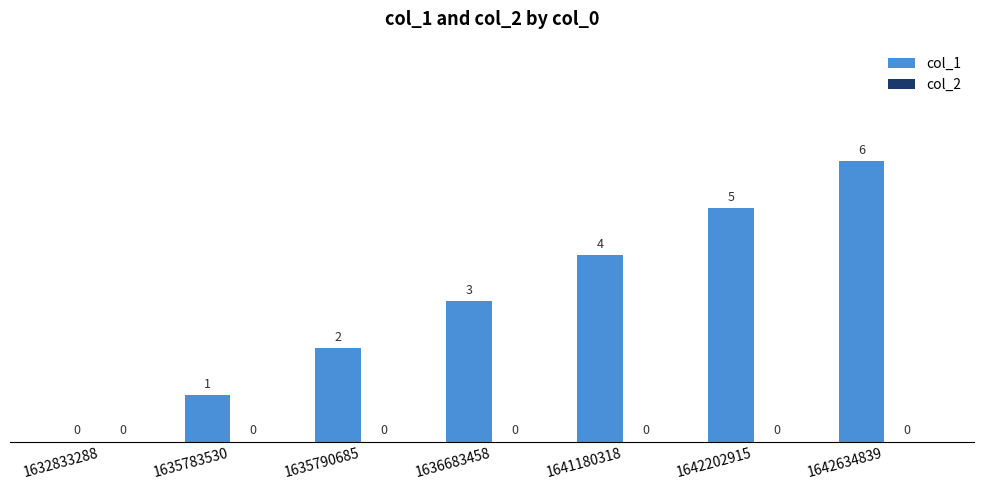

How many categories are shown in the chart?

7